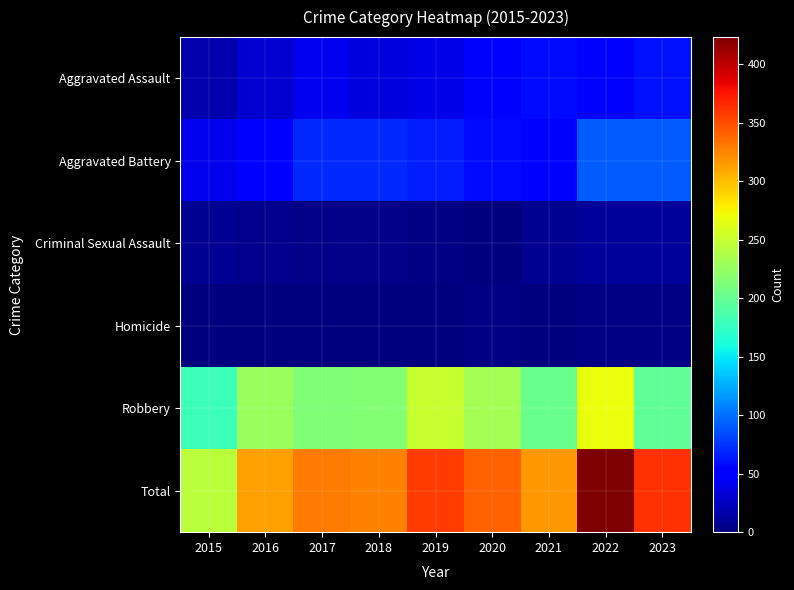

At which category is the sum across all series the highest?

2022